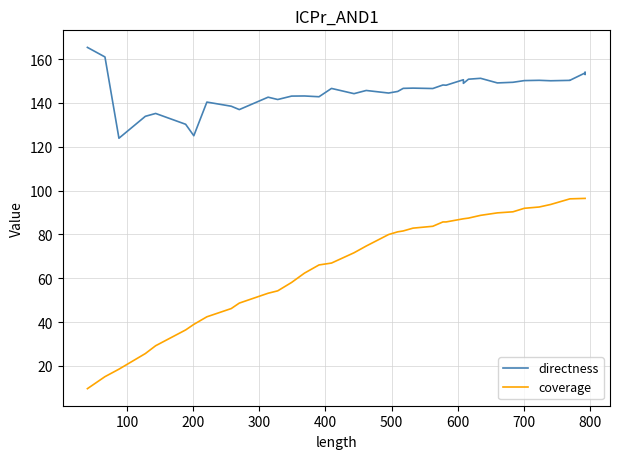

Is the value of directness at 17 greater than the value of coverage at 300?

Yes